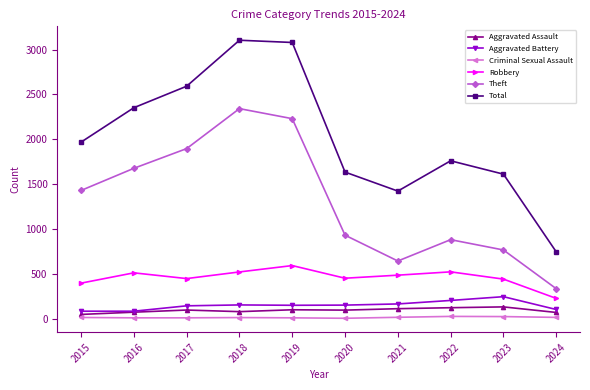

The Robbery series shows 736 at 2017. True or false?

False